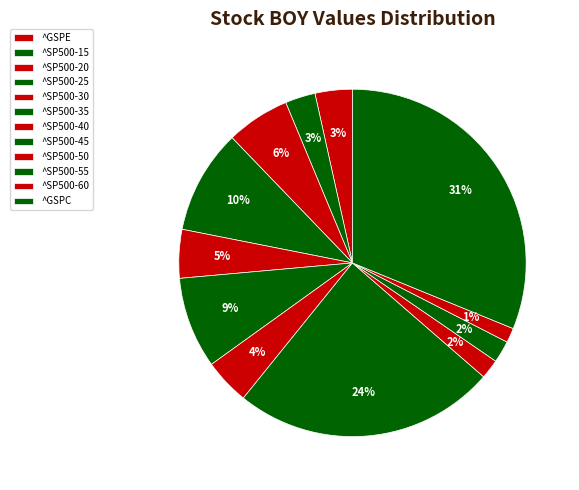

Which has a higher value, ^SP500-20 or ^SP500-55?

^SP500-20